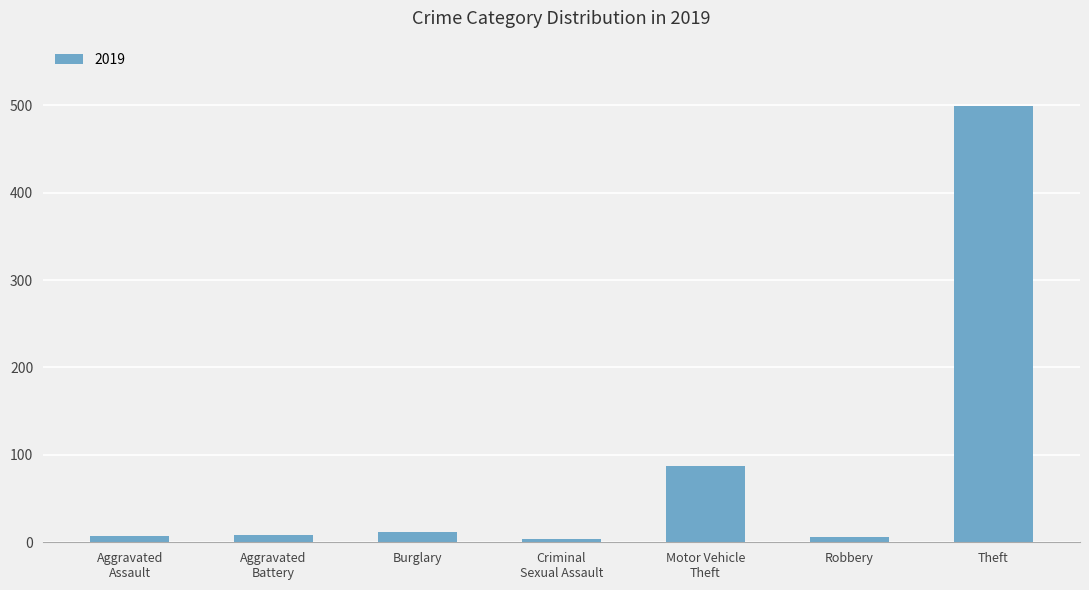

What is the maximum value shown in the chart?

499